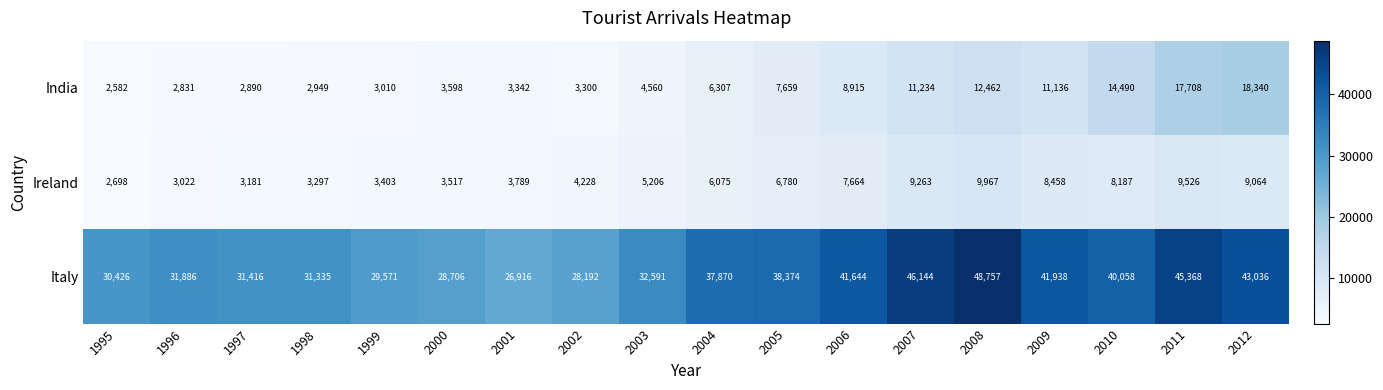

What is the total value across all series at 2009?

61532